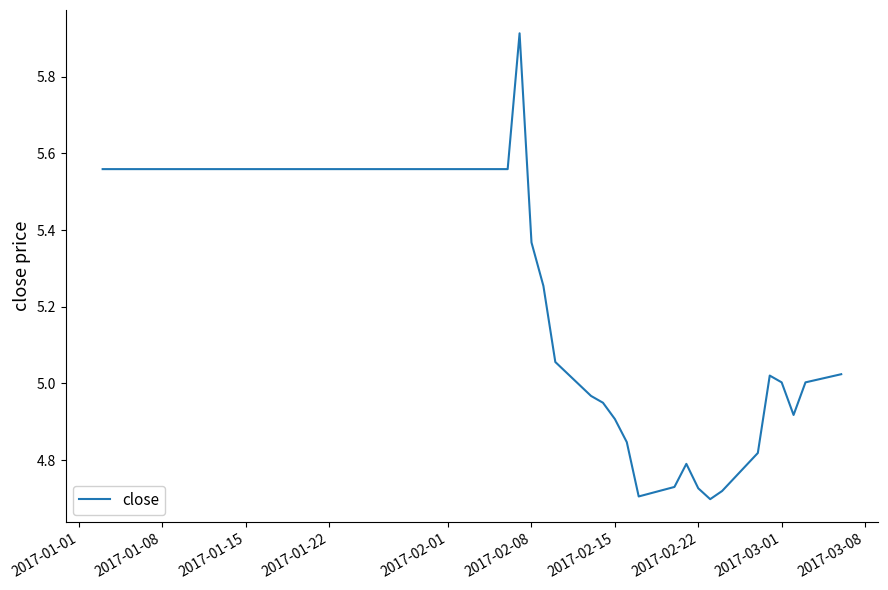

What is the difference between the maximum and minimum values?

1.2